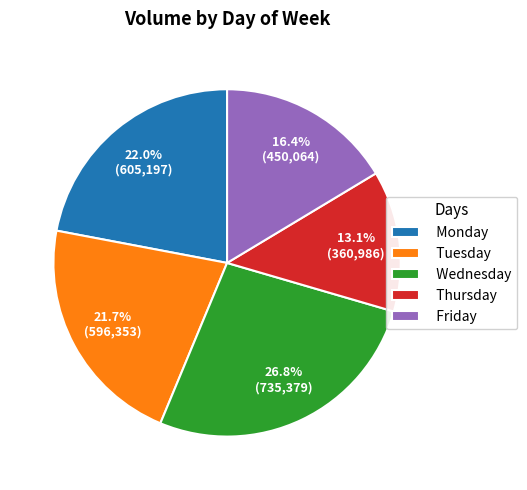

True or false: Monday accounts for 22% of the total.

True